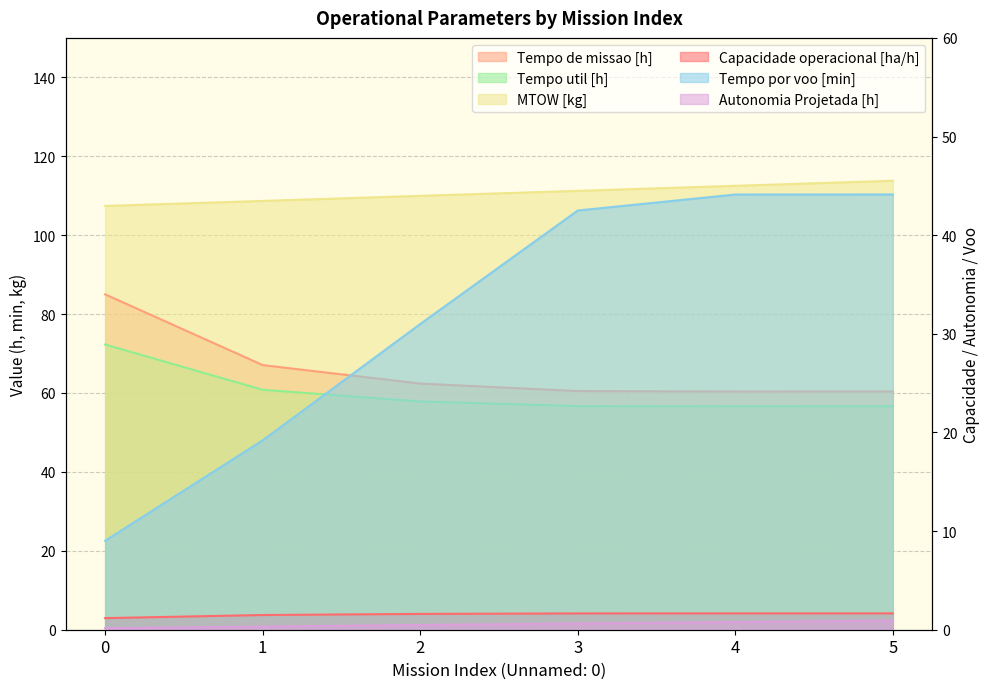

True or false: Capacidade operacional [ha/h] and MTOW [kg] cross at least once.

False